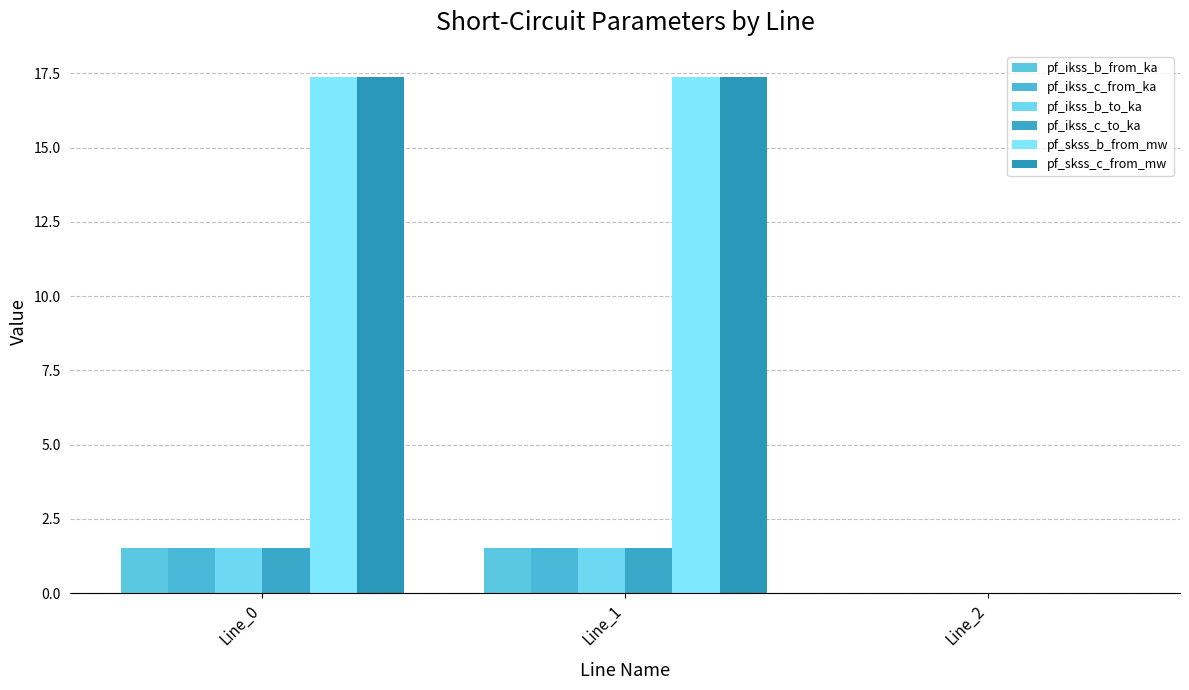

Where does the pf_skss_b_from_mw series first go above 17?

Line_0